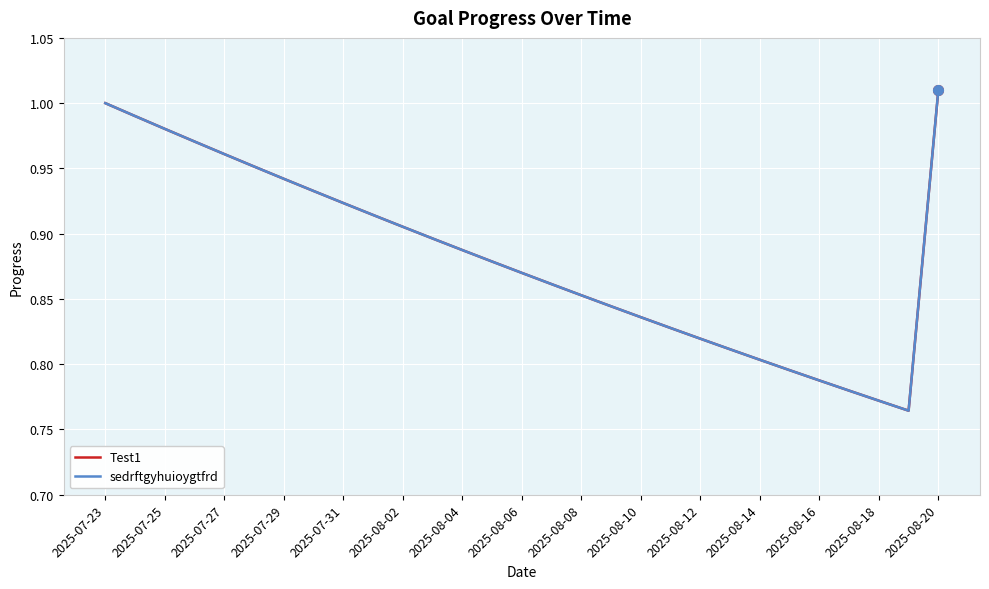

Is this an area chart (filled region under the line)?

No